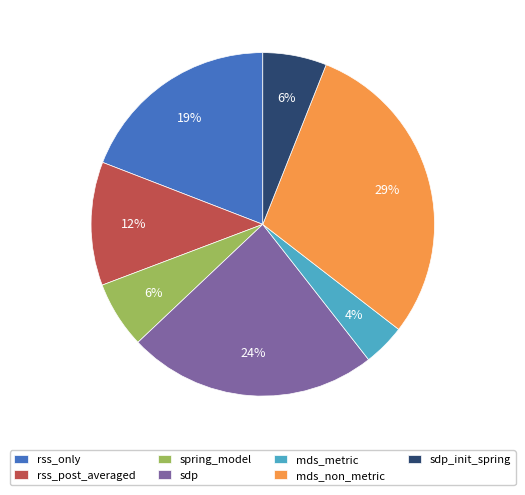

Between mds_non_metric and sdp_init_spring, which is larger?

mds_non_metric